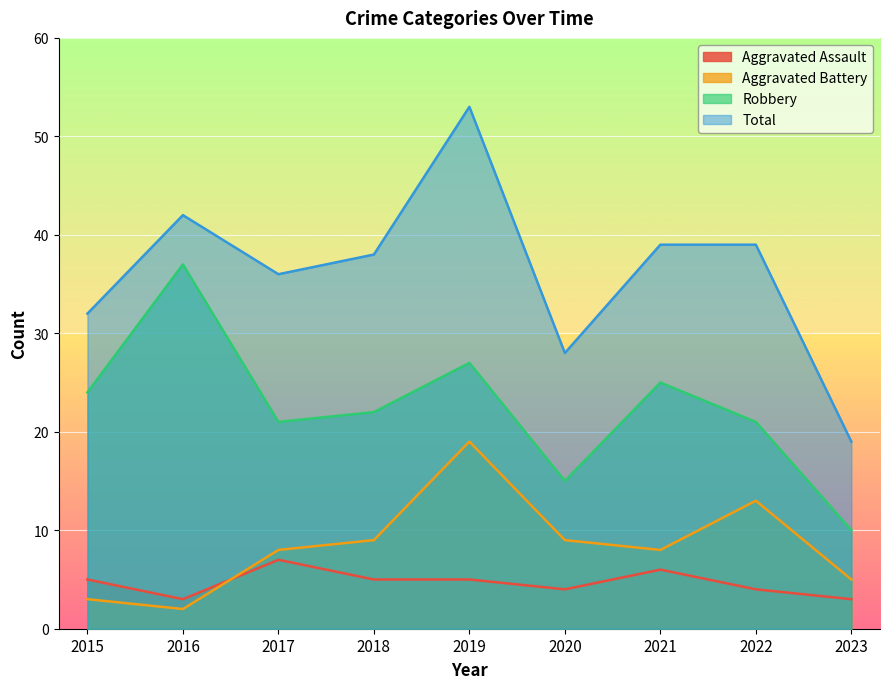

How many values in the Aggravated Battery series are below 8?

3